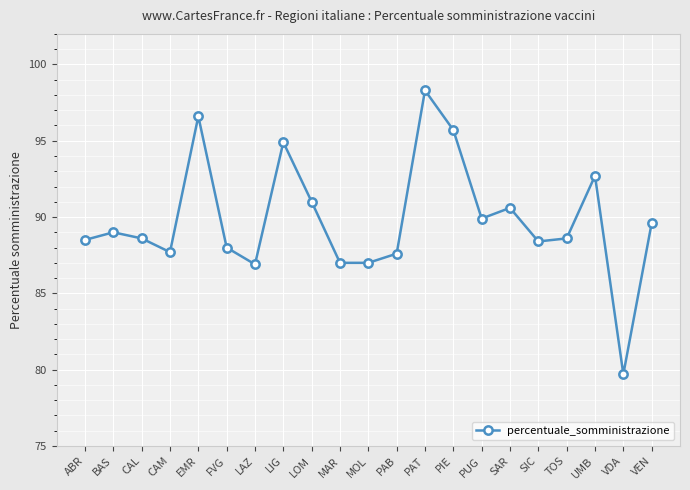

At which label does the data first exceed 88?

ABR